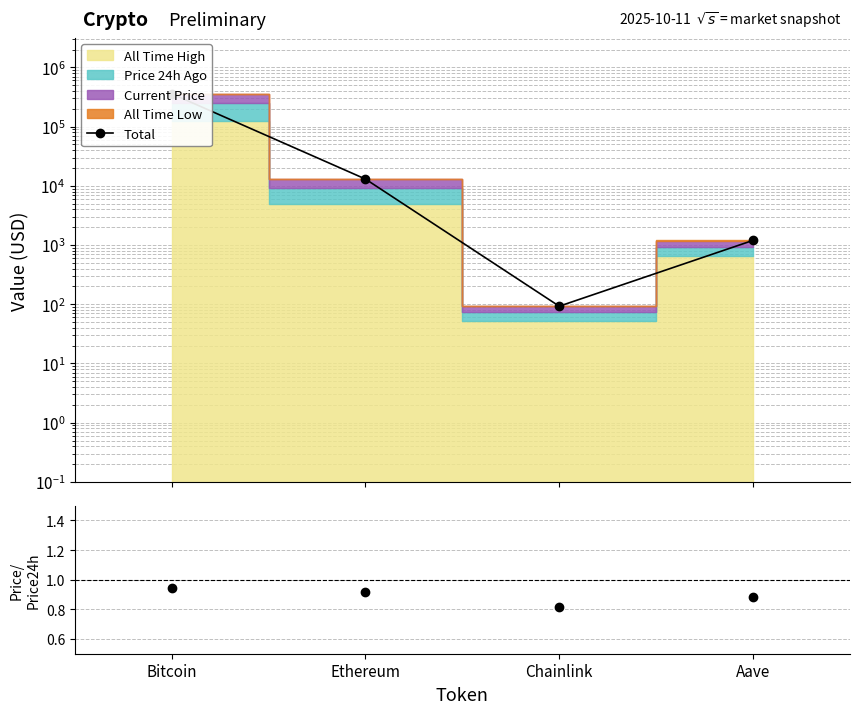

At which label does Total reach its minimum?

Chainlink